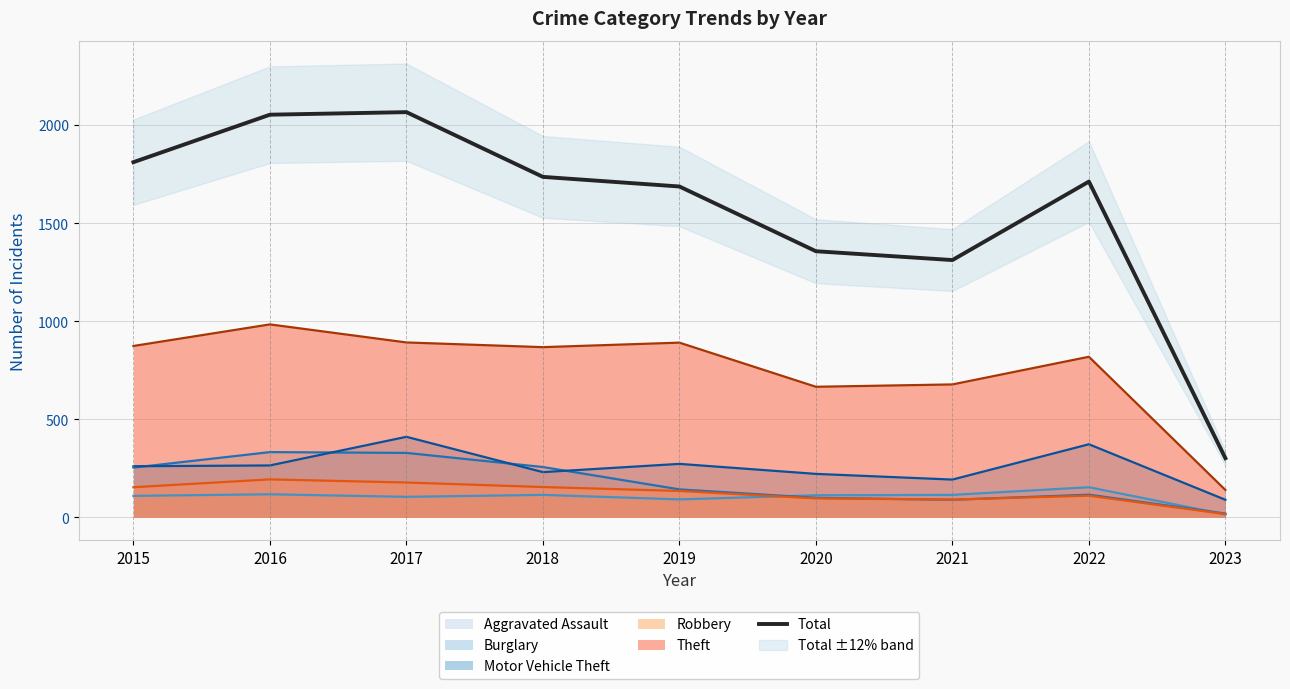

Does the chart have visible grid lines?

Yes